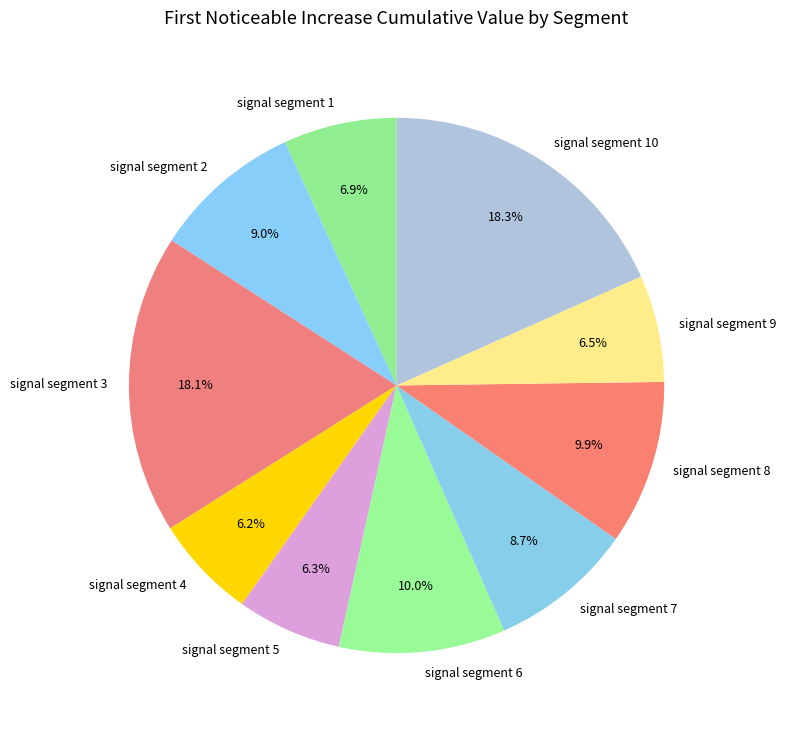

What percentage is the signal segment 4 slice, to the nearest percent?

6%